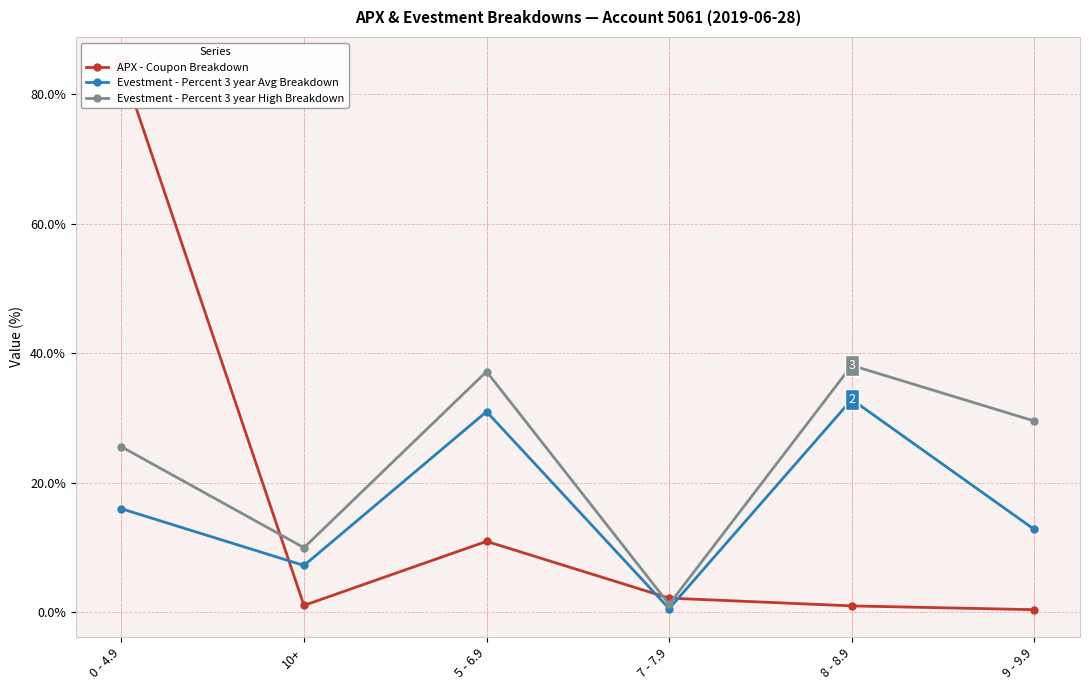

At which label is Evestment - Percent 3 year High Breakdown closest to 19?

0 - 4.9